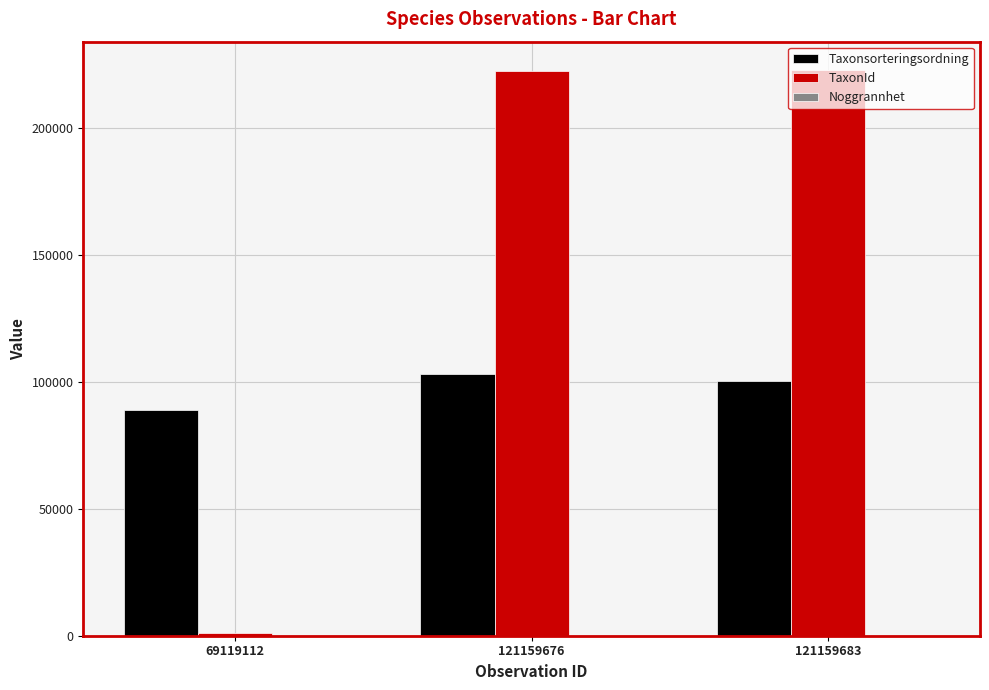

What is the greatest value displayed?

222886